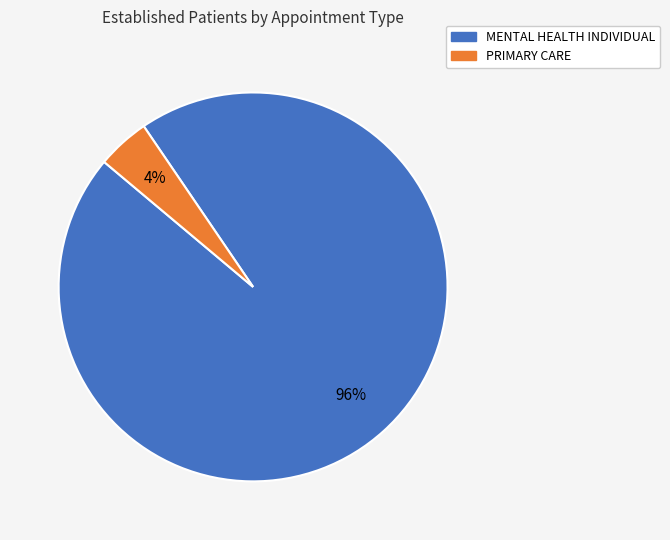

To the nearest percent, what is the combined percentage of PRIMARY CARE and MENTAL HEALTH INDIVIDUAL?

100%